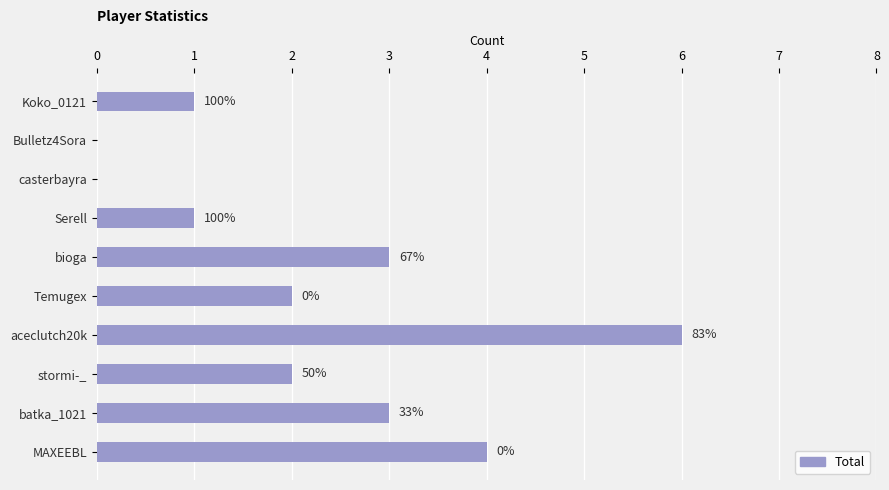

Are the bars horizontal?

Yes